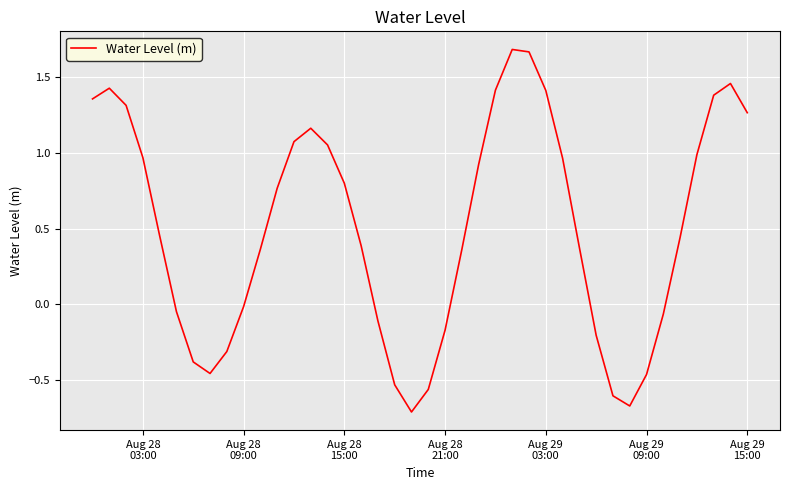

How many lines are shown in the chart?

1